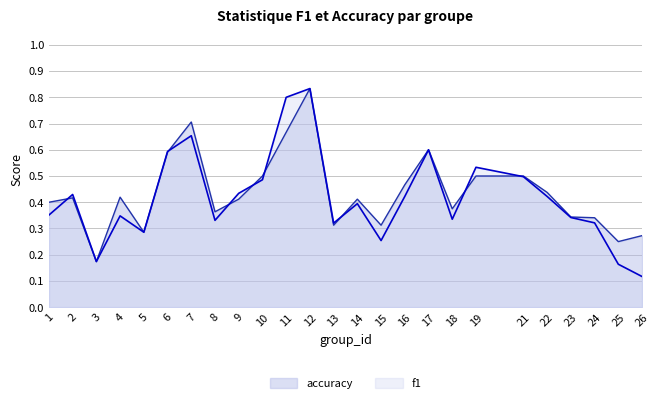

What is the difference between the second highest and second lowest values in the f1 series?

0.6